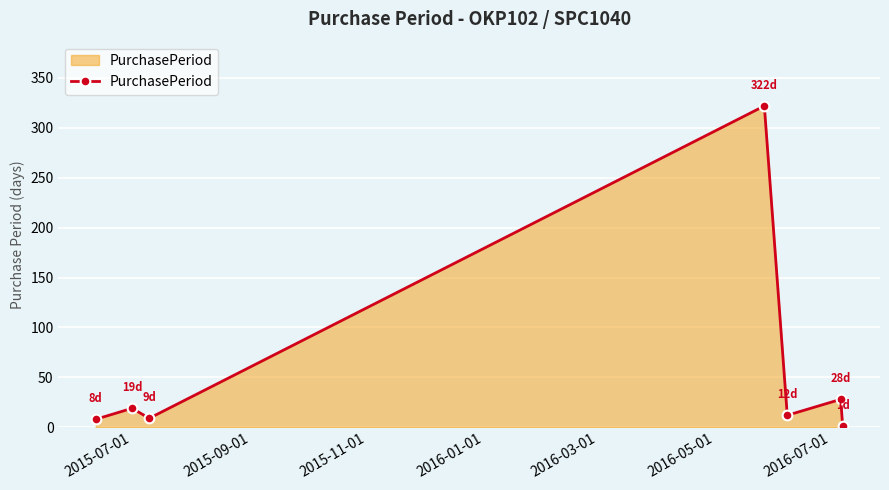

How many data points are less than 12?

3